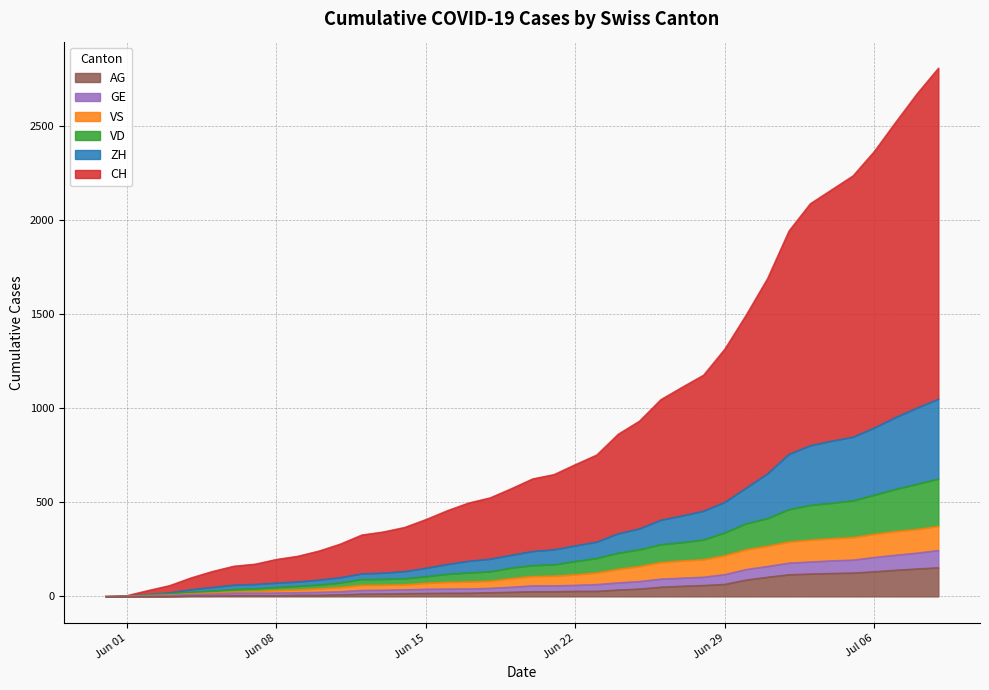

What is the highest value of the AG series?

153